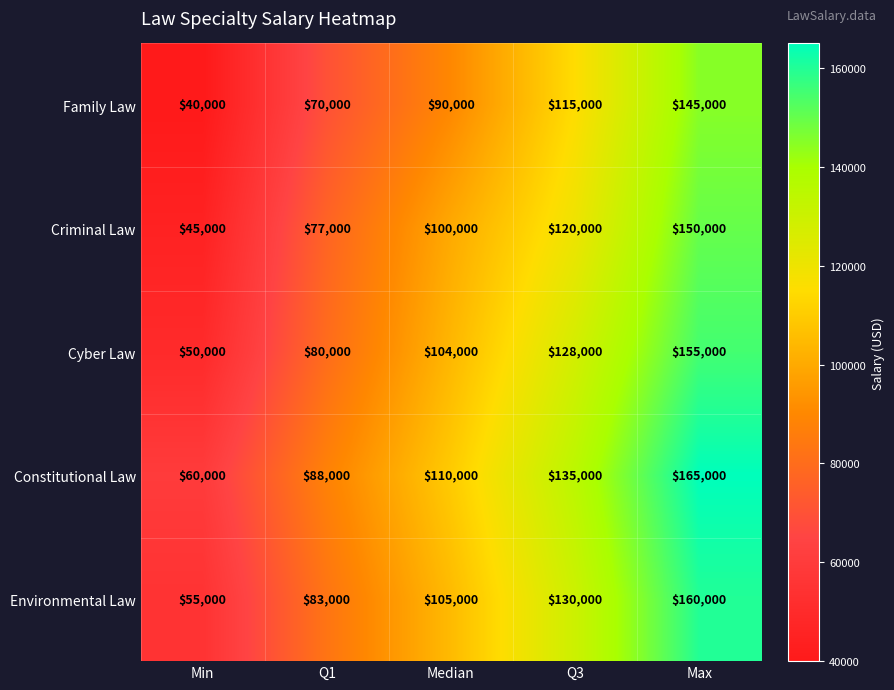

True or false: Family Law has a value of 73075 at Q3.

False